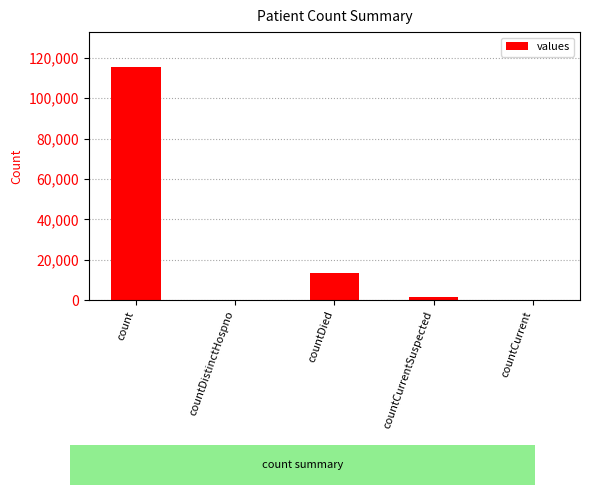

Is it true that the value at countDistinctHospno is -36309?

False